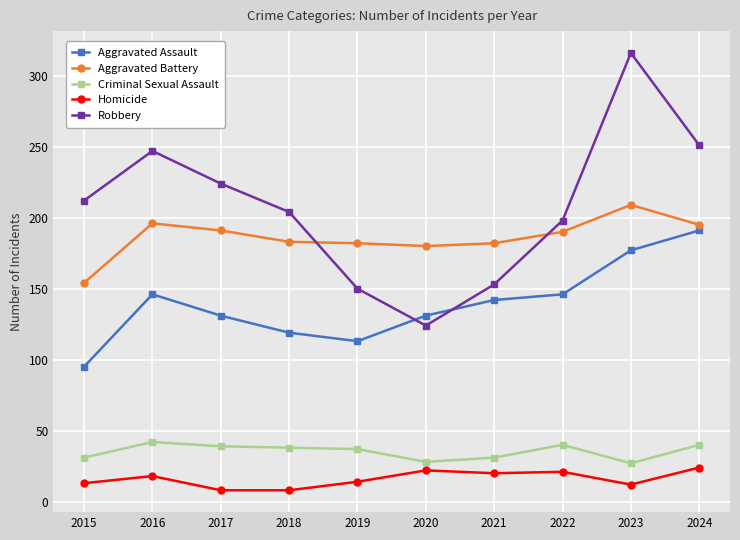

At which category does Aggravated Battery reach its first local peak?

2016